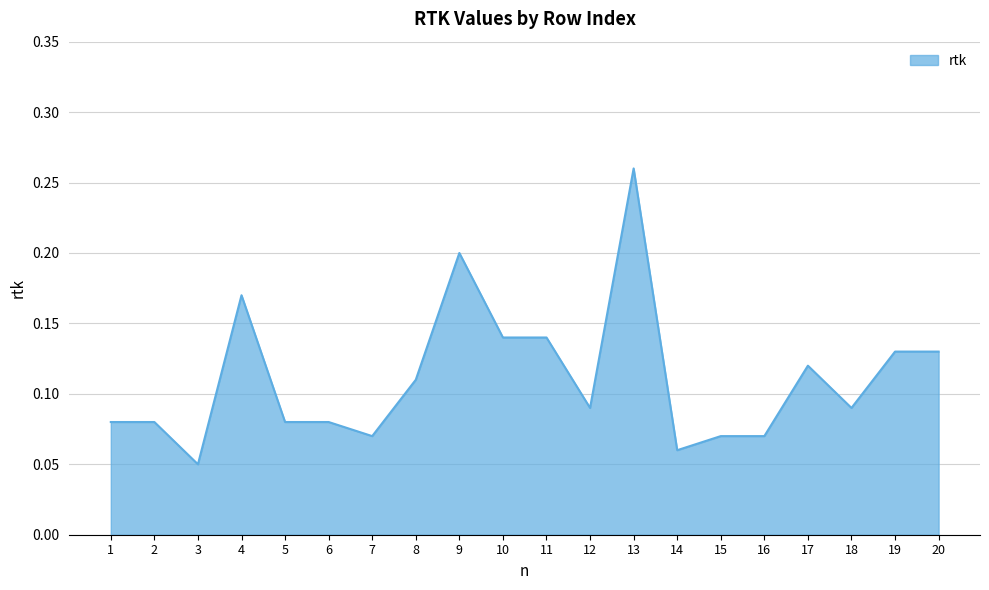

Count the values in the range 0 to 1.

20